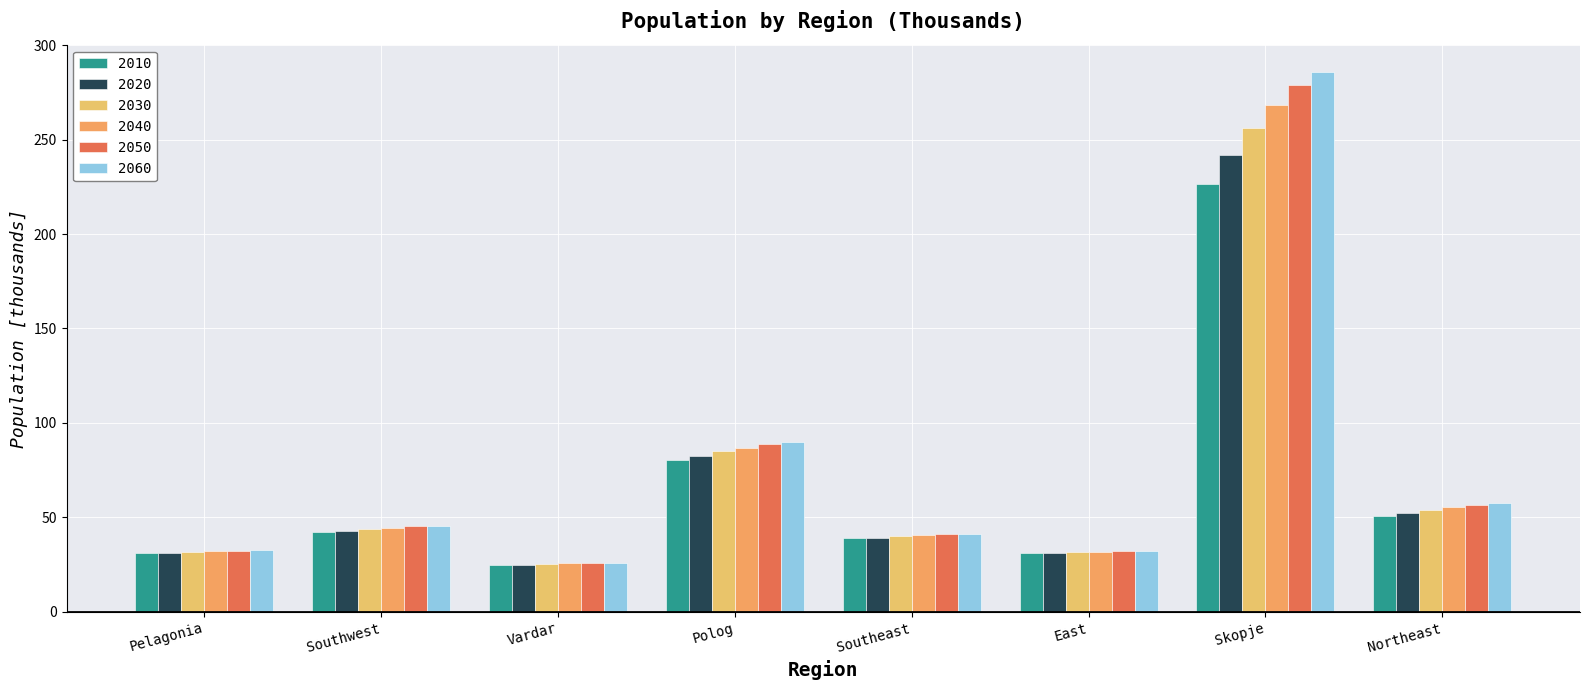

What is the total value across all series at Polog?

513.1